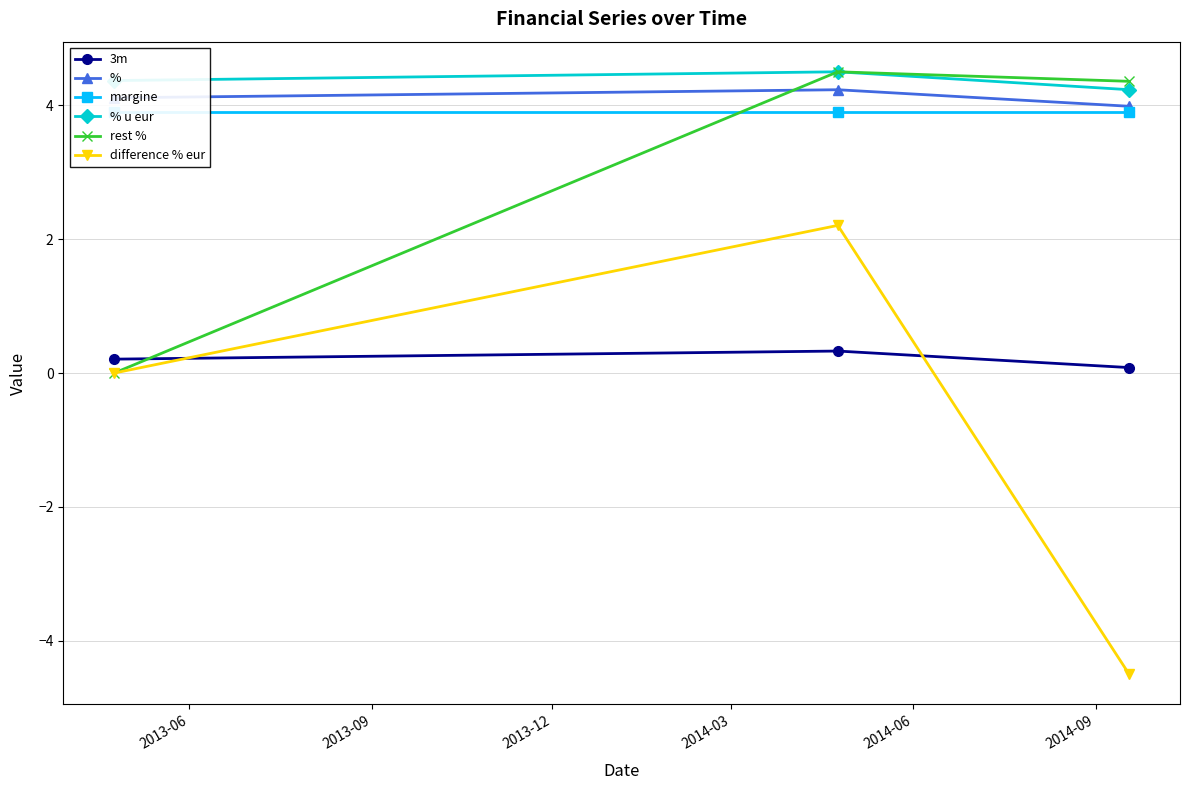

Reading right to left, list all the values displayed in this chart.

3m: 0.1	0.3	0.2
%: 4.0	4.2	4.1
margine: 3.9	3.9	3.9
% u eur: 4.2	4.5	4.4
rest %: 4.4	4.5	0.0
difference % eur: -4.5	2.2	0.0